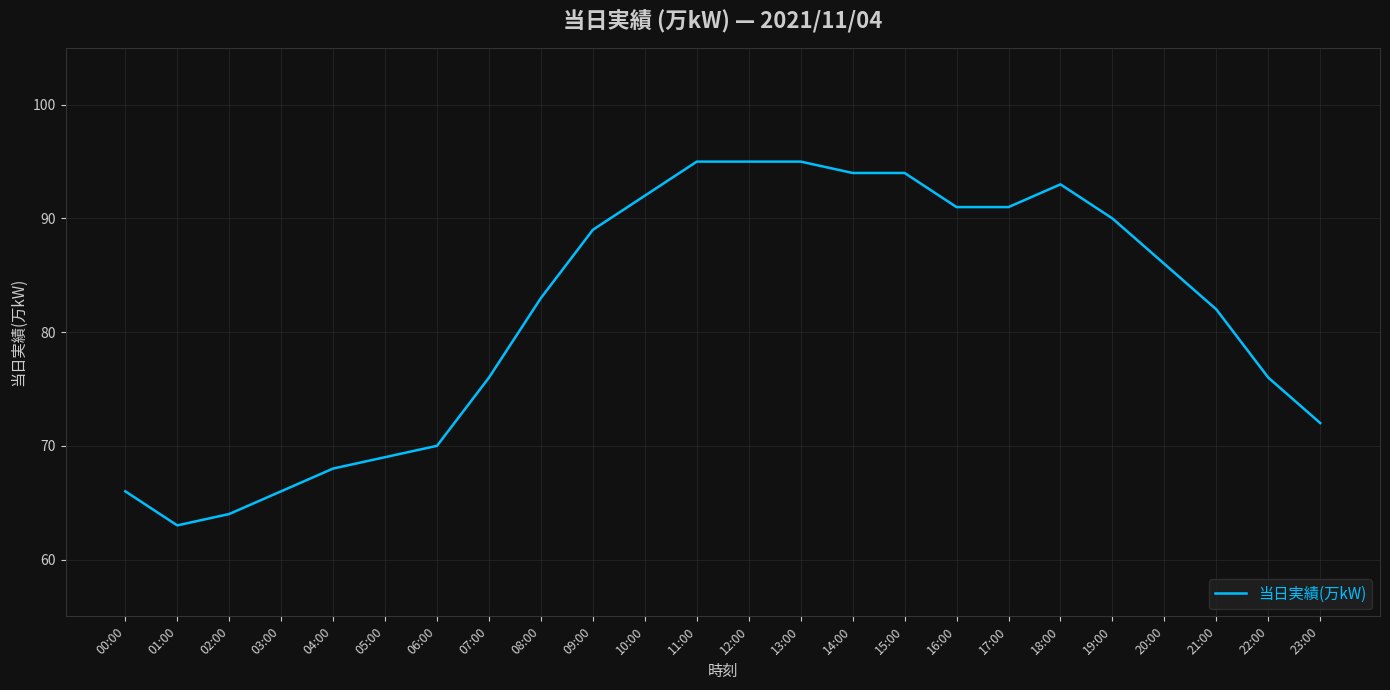

Which has a higher value, 09:00 or 14:00?

14:00